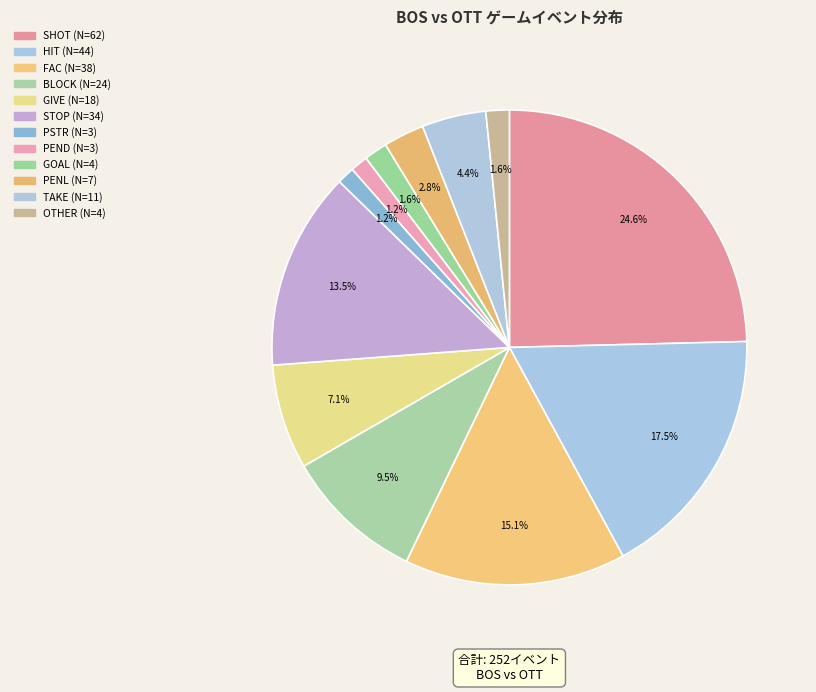

How many segments does this pie chart have?

12